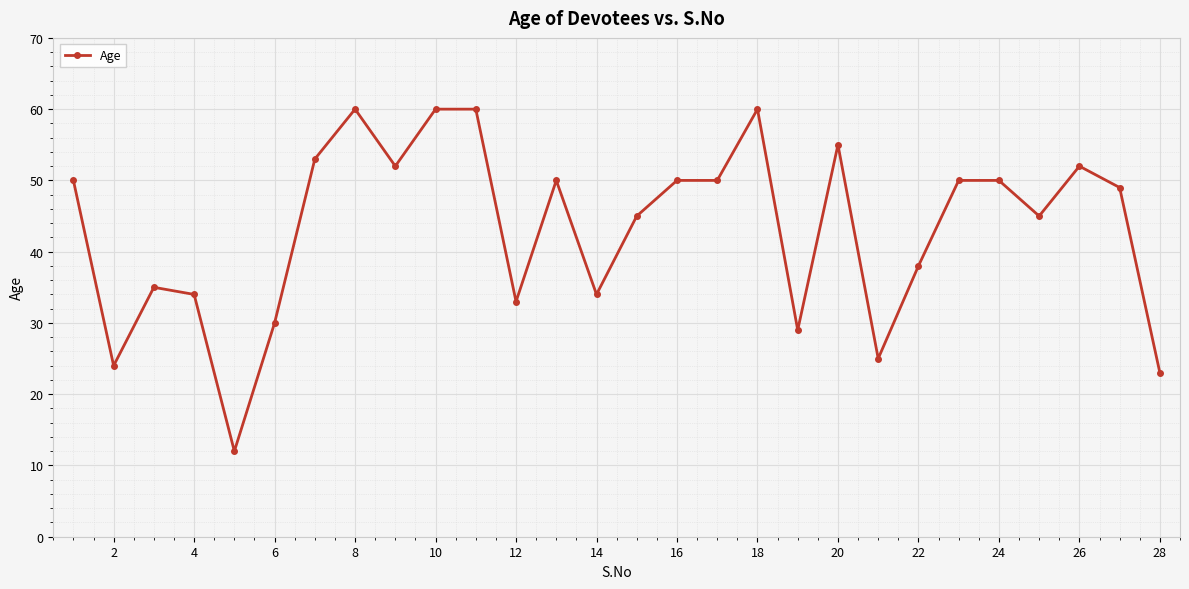

What is the greatest value displayed?

60